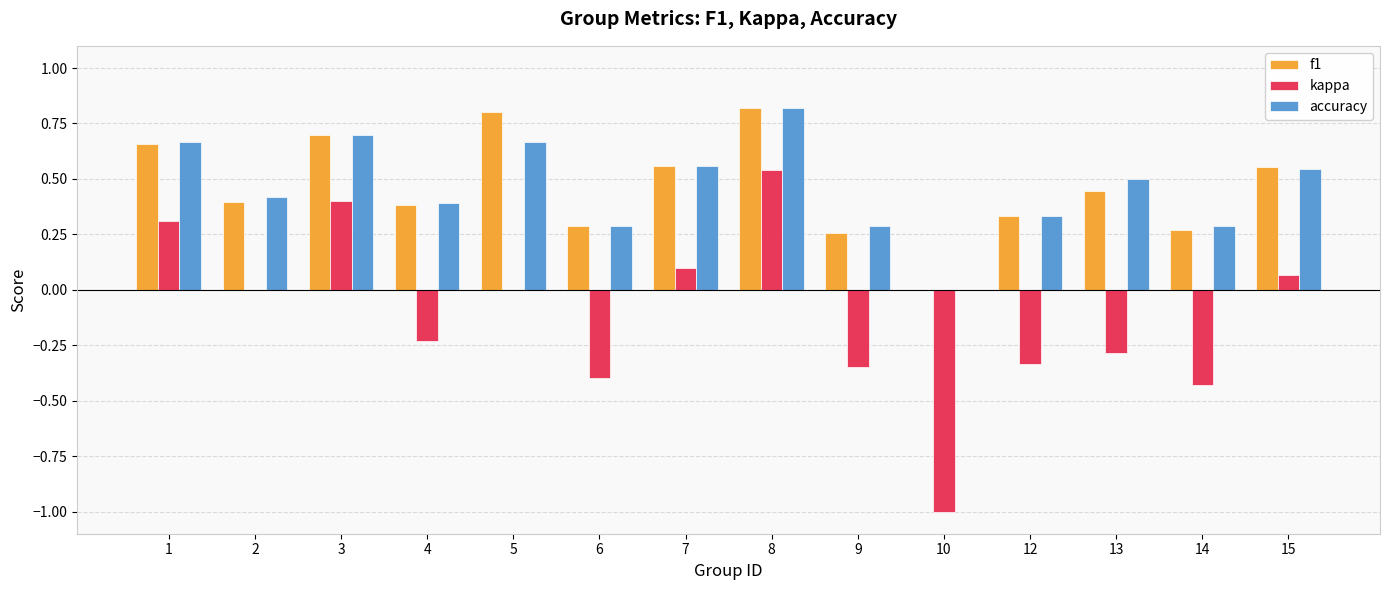

Count the number of categories in the chart.

14